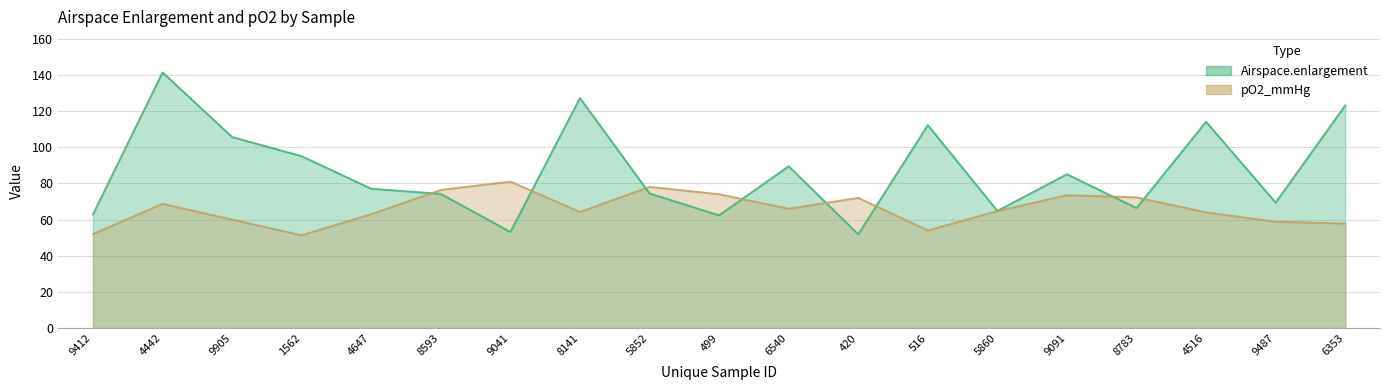

What is the highest value of the Airspace.enlargement series?

141.4